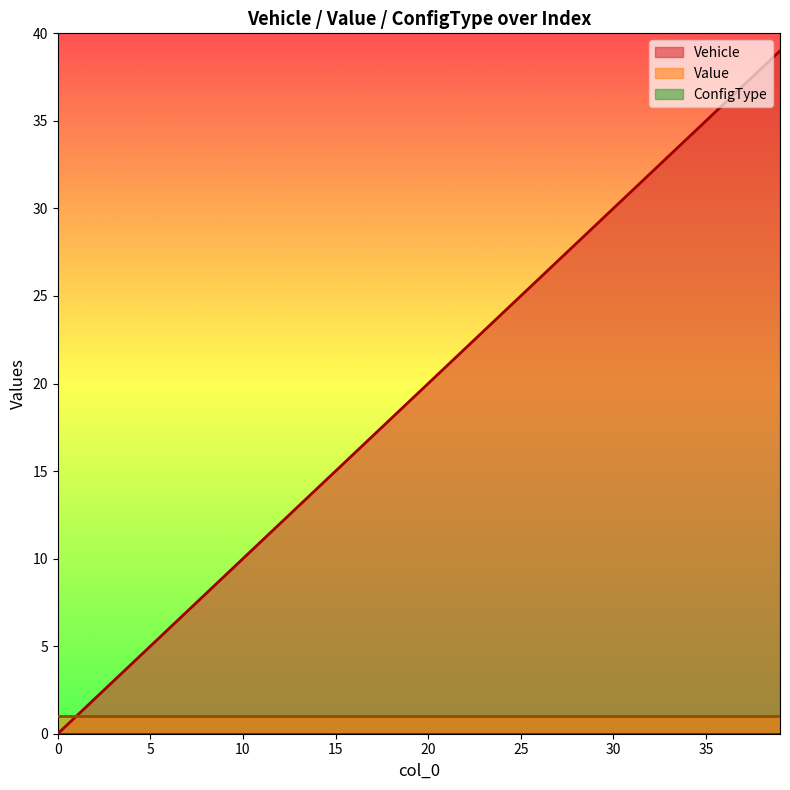

Reading right to left, what are all the values shown in this chart?

Vehicle: 39=39	38=38	37=37	36=36	35=35	34=34	33=33	32=32	31=31	30=30	29=29	28=28	27=27	26=26	25=25	24=24	23=23	22=22	21=21	20=20	19=19	18=18	17=17	16=16	15=15	14=14	13=13	12=12	11=11	10=10	9=9	8=8	7=7	6=6	5=5	4=4	3=3	2=2	1=1	0=0
Value: 39=1	38=1	37=1	36=1	35=1	34=1	33=1	32=1	31=1	30=1	29=1	28=1	27=1	26=1	25=1	24=1	23=1	22=1	21=1	20=1	19=1	18=1	17=1	16=1	15=1	14=1	13=1	12=1	11=1	10=1	9=1	8=1	7=1	6=1	5=1	4=1	3=1	2=1	1=1	0=1
ConfigType: 39=0	38=0	37=0	36=0	35=0	34=0	33=0	32=0	31=0	30=0	29=0	28=0	27=0	26=0	25=0	24=0	23=0	22=0	21=0	20=0	19=0	18=0	17=0	16=0	15=0	14=0	13=0	12=0	11=0	10=0	9=0	8=0	7=0	6=0	5=0	4=0	3=0	2=0	1=0	0=0